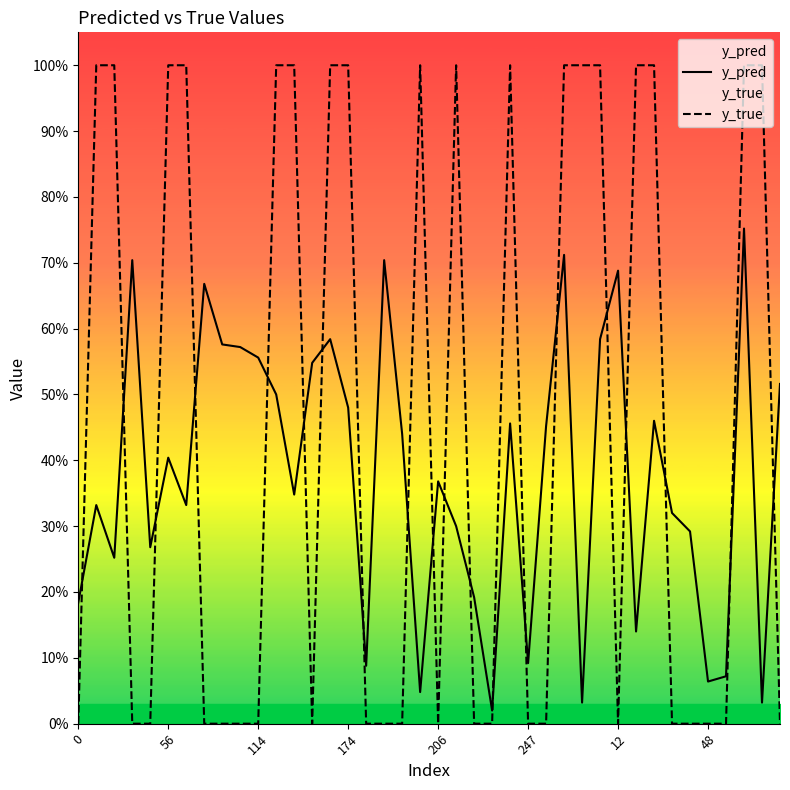

Reading right to left, extract all data points from this chart.

y_pred: 0.5	0.0	0.8	0.1	0.1	0.3	0.3	0.5	0.1	0.7	0.6	0.0	0.7	0.5	0.1	0.5	0.0	0.2	0.3	0.4	0.0	0.4	0.7	0.1	0.5	0.6	0.5	0.3	0.5	0.6	0.6	0.6	0.7	0.3	0.4	0.3	0.7	0.3	0.3	0.2
y_true: 0.0	1.0	1.0	0.0	0.0	0.0	0.0	1.0	1.0	0.0	1.0	1.0	1.0	0.0	0.0	1.0	0.0	0.0	1.0	0.0	1.0	0.0	0.0	0.0	1.0	1.0	0.0	1.0	1.0	0.0	0.0	0.0	0.0	1.0	1.0	0.0	0.0	1.0	1.0	0.0